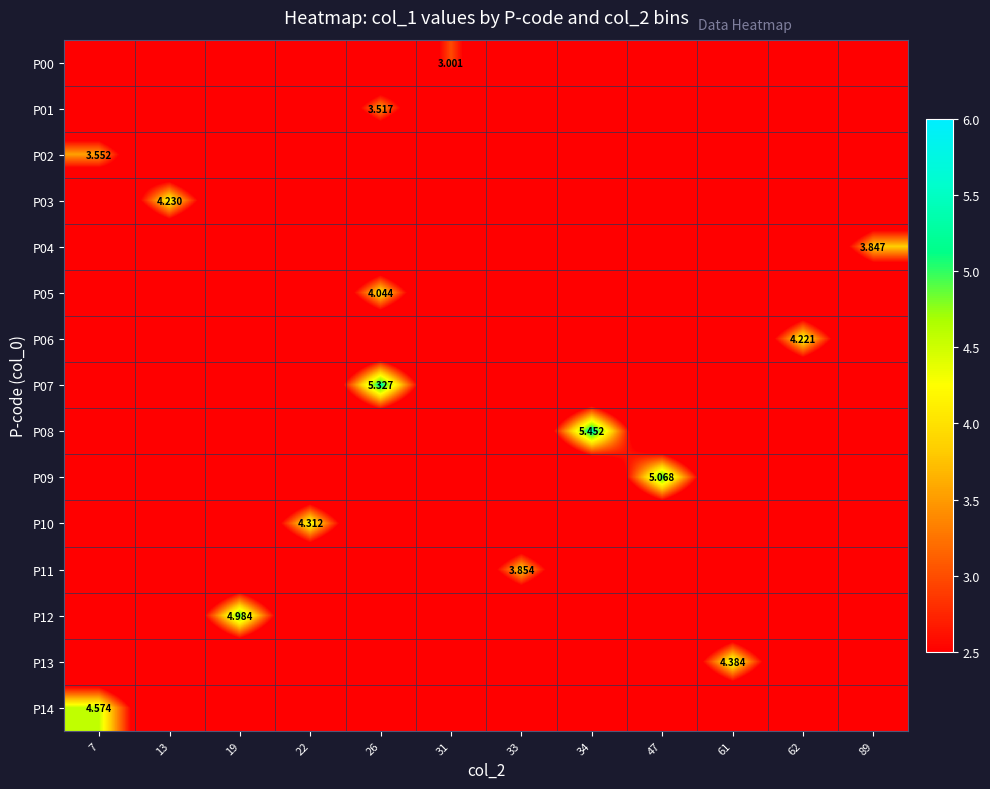

The P12 series shows 1.9 at 33. True or false?

False